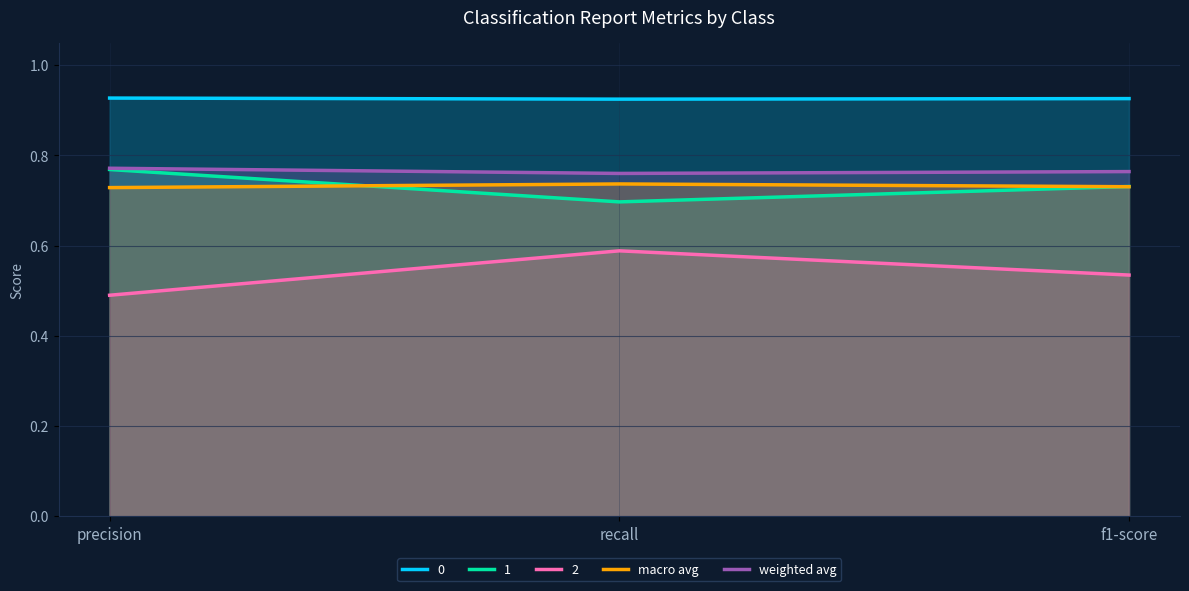

Is it true that weighted avg equals 1.3 at precision?

False